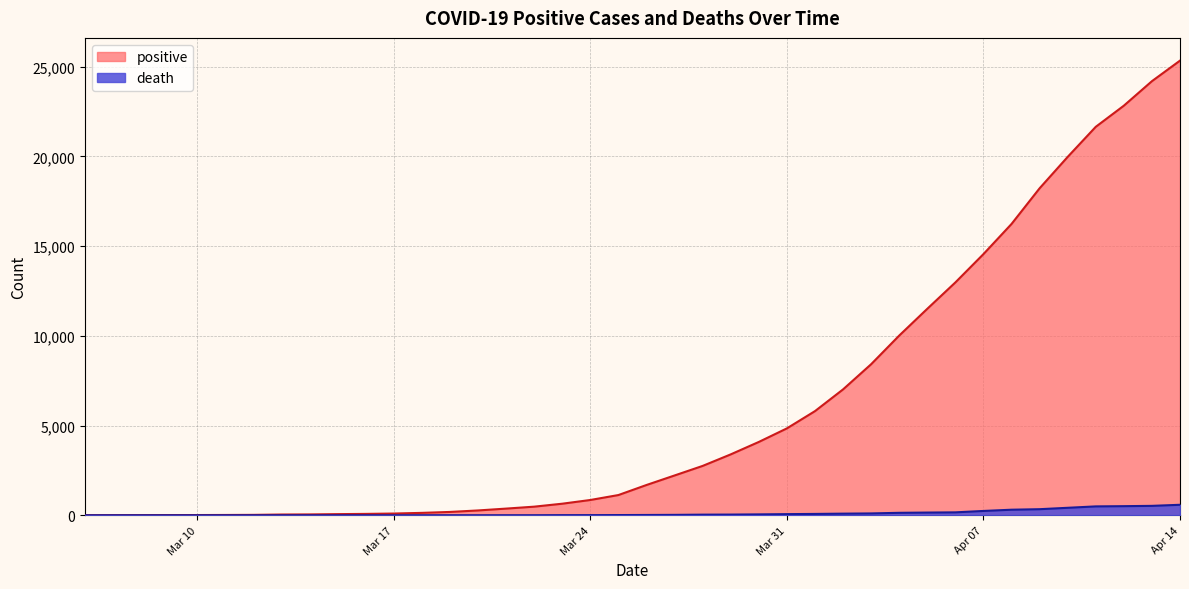

Which series has the widest spread of values?

positive